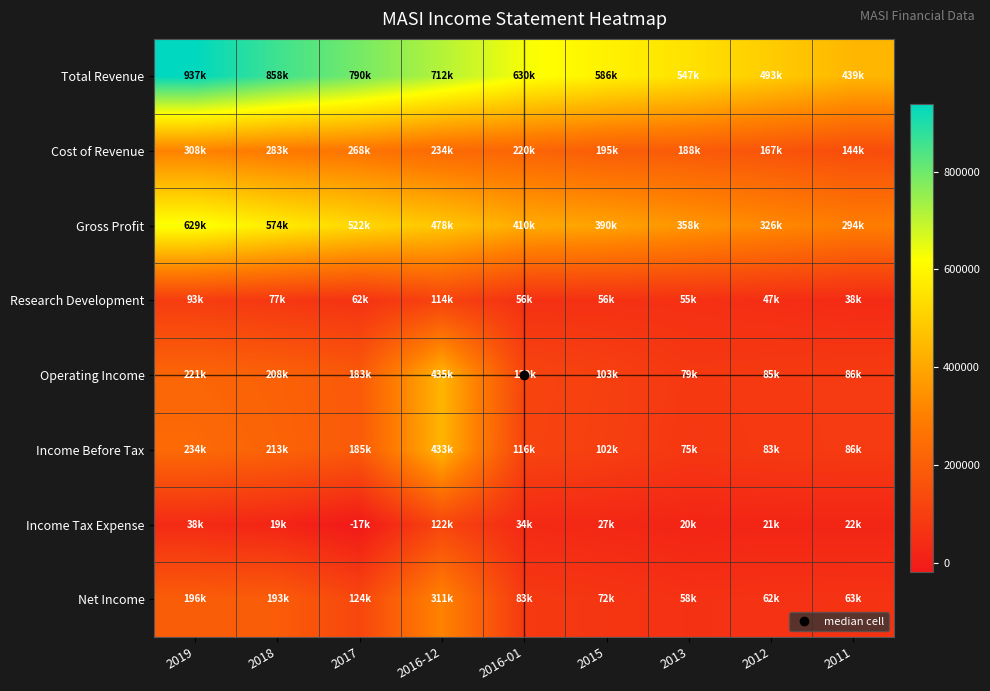

Between 2015 and 2016-01, which is larger?

2016-01